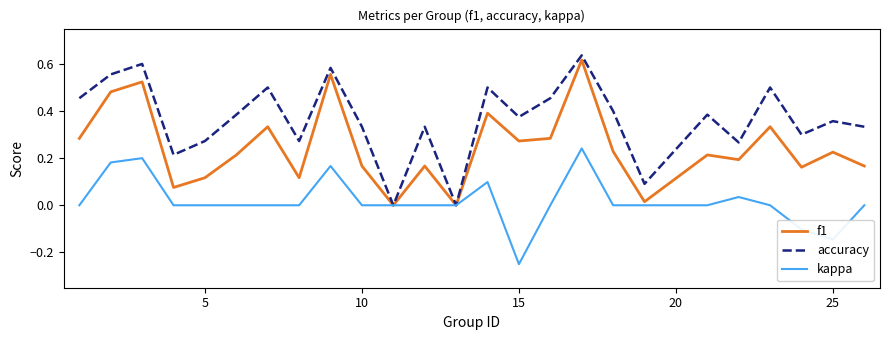

Which series has the largest total across all categories?

accuracy